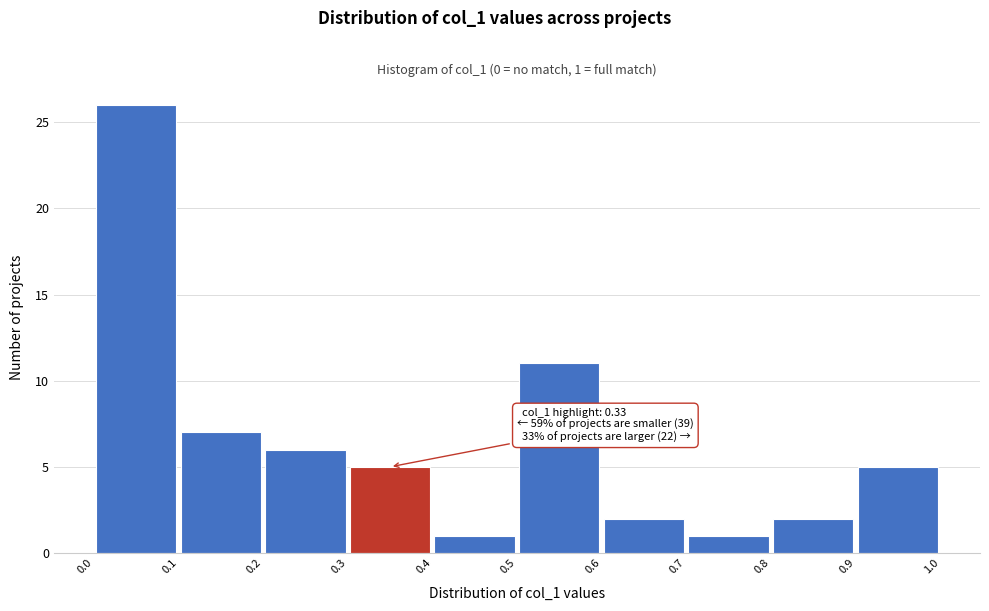

Over which range of the x-axis is the bar tallest?

0.0 to 0.1